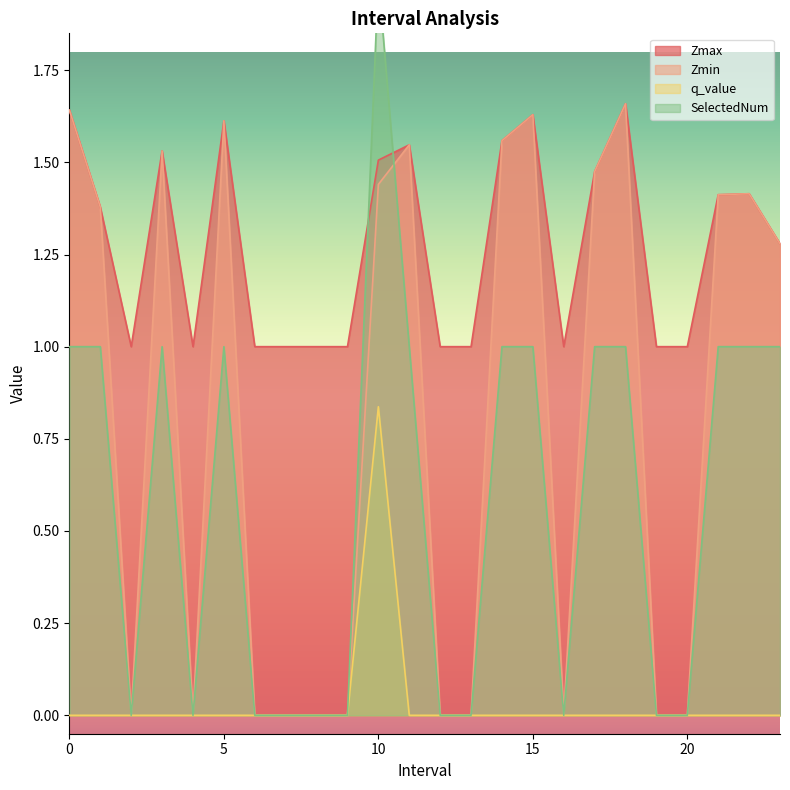

Reading left to right, what are all the values shown in this chart?

Zmax: 0.0=1.6	1.0=1.4	2.0=1.0	3.0=1.5	4.0=1.0	5.0=1.6	6.0=1.0	7.0=1.0	8.0=1.0	9.0=1.0	10.0=1.5	11.0=1.5	12.0=1.0	13.0=1.0	14.0=1.6	15.0=1.6	16.0=1.0	17.0=1.5	18.0=1.7	19.0=1.0	20.0=1.0	21.0=1.4	22.0=1.4	23.0=1.3
Zmin: 0.0=1.6	1.0=1.4	2.0=0.0	3.0=1.5	4.0=0.0	5.0=1.6	6.0=0.0	7.0=0.0	8.0=0.0	9.0=0.0	10.0=1.4	11.0=1.5	12.0=0.0	13.0=0.0	14.0=1.6	15.0=1.6	16.0=0.0	17.0=1.5	18.0=1.7	19.0=0.0	20.0=0.0	21.0=1.4	22.0=1.4	23.0=1.3
q_value: 0.0=-0.0	1.0=-0.0	2.0=0.0	3.0=-0.0	4.0=0.0	5.0=-0.0	6.0=0.0	7.0=0.0	8.0=0.0	9.0=0.0	10.0=0.8	11.0=-0.0	12.0=0.0	13.0=0.0	14.0=-0.0	15.0=-0.0	16.0=0.0	17.0=-0.0	18.0=-0.0	19.0=0.0	20.0=0.0	21.0=-0.0	22.0=-0.0	23.0=-0.0
SelectedNum: 0.0=1.0	1.0=1.0	2.0=0.0	3.0=1.0	4.0=0.0	5.0=1.0	6.0=0.0	7.0=0.0	8.0=0.0	9.0=0.0	10.0=2.0	11.0=1.0	12.0=0.0	13.0=0.0	14.0=1.0	15.0=1.0	16.0=0.0	17.0=1.0	18.0=1.0	19.0=0.0	20.0=0.0	21.0=1.0	22.0=1.0	23.0=1.0